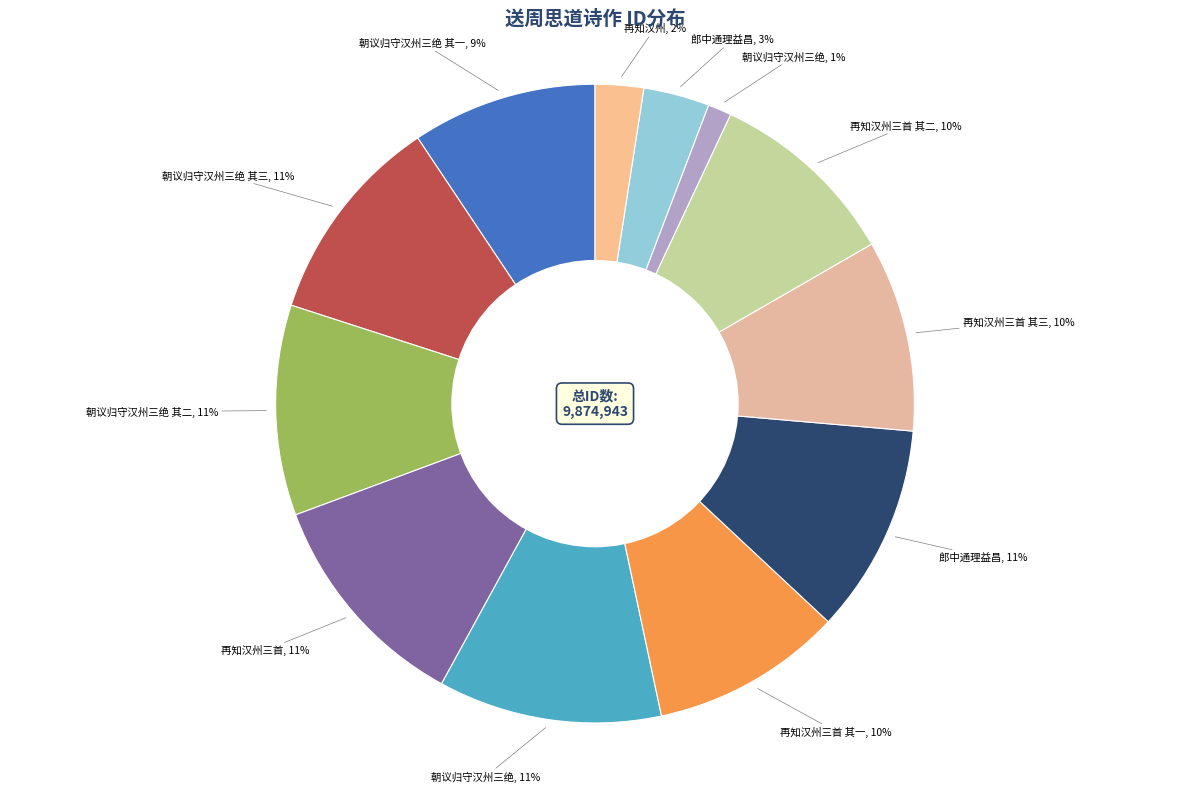

How many slices are in this pie chart?

12